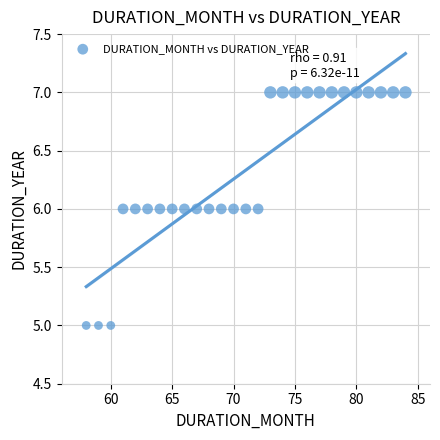

What is the range of X values (max minus min)?

26